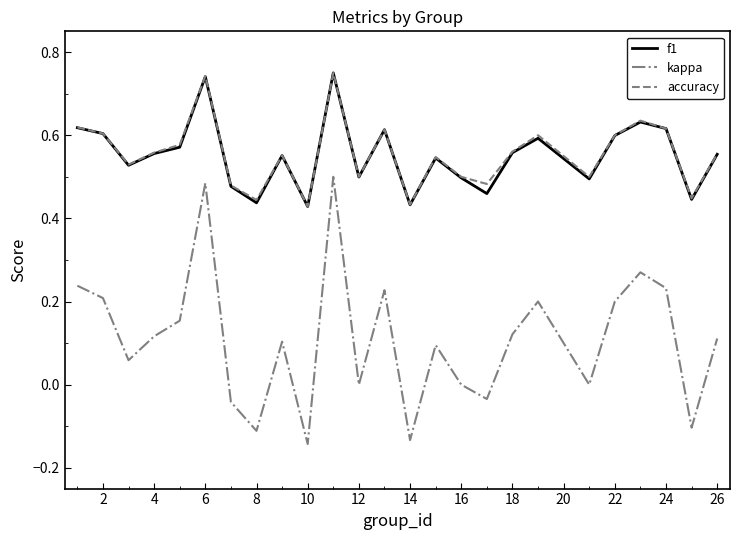

Which series has the widest spread of values?

kappa